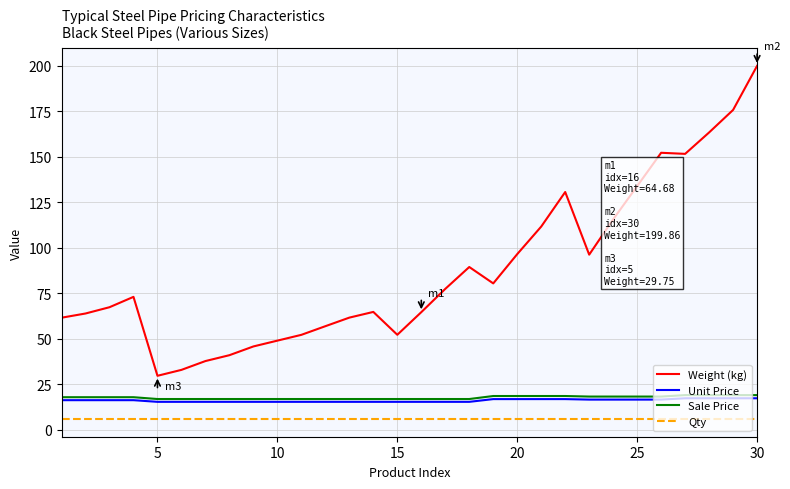

What is the greatest value displayed?

199.9